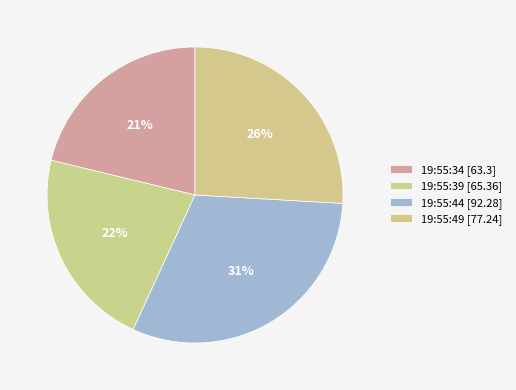

Count the number of slices in the pie.

4